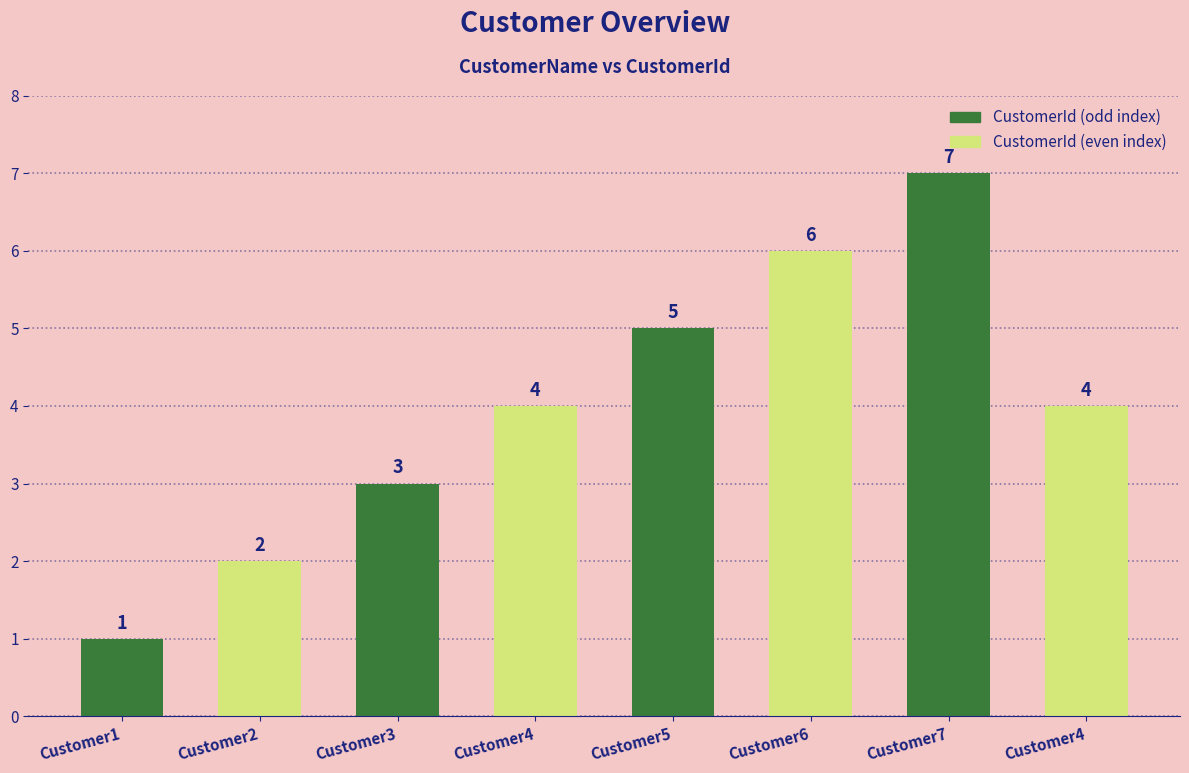

What is the label of the 4th bar from the left?

Customer4